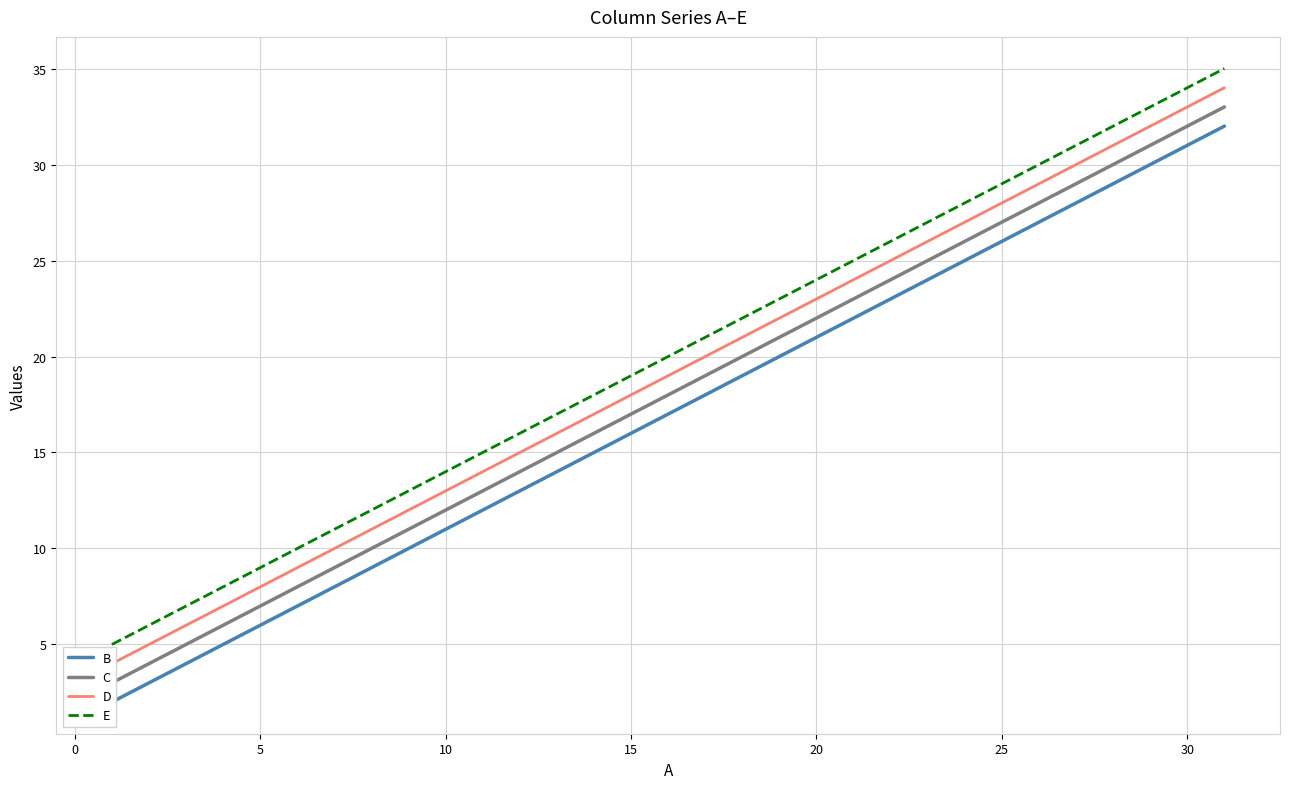

What is the value of the D point at the 12th from the left?

15